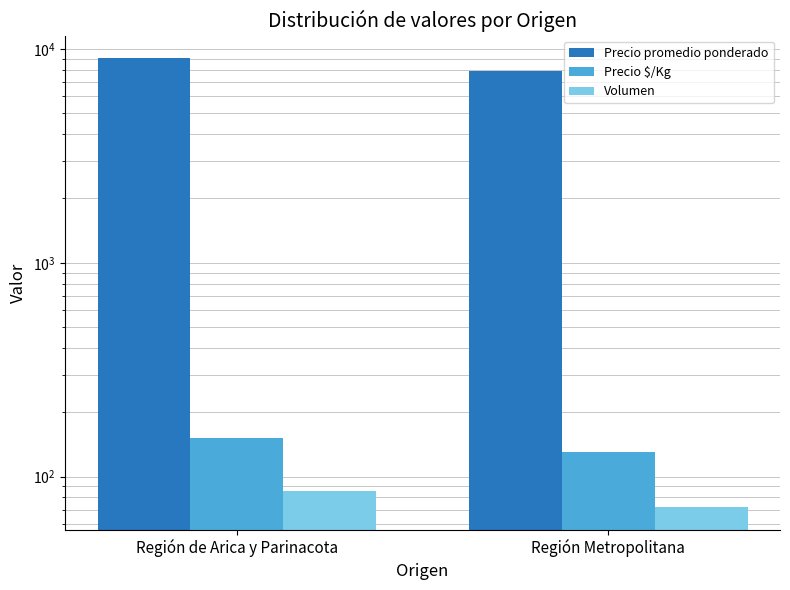

Does the chart contain any negative values?

No